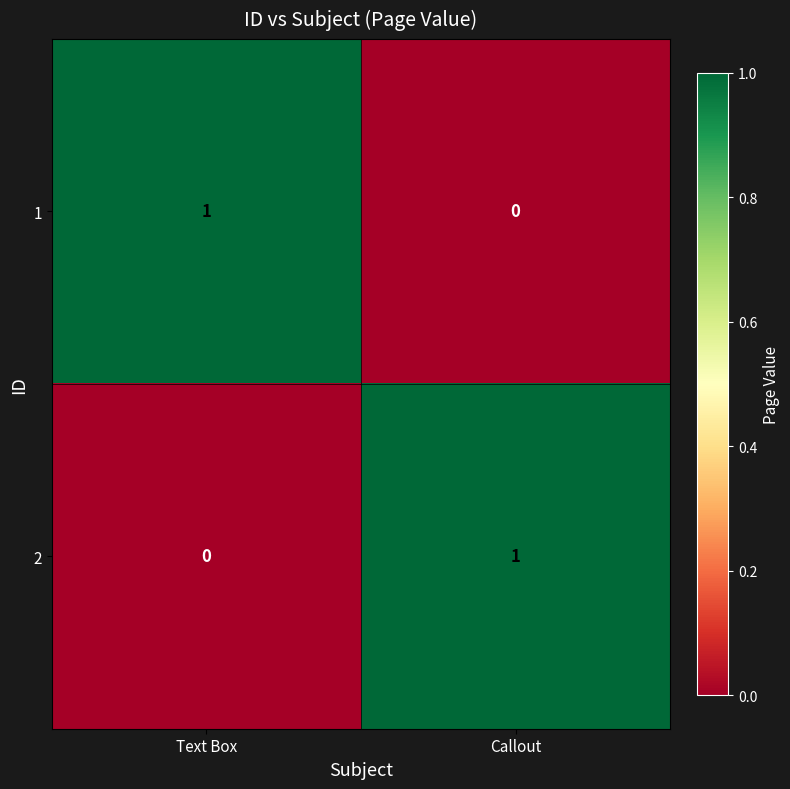

Count the number of data series in this chart.

2